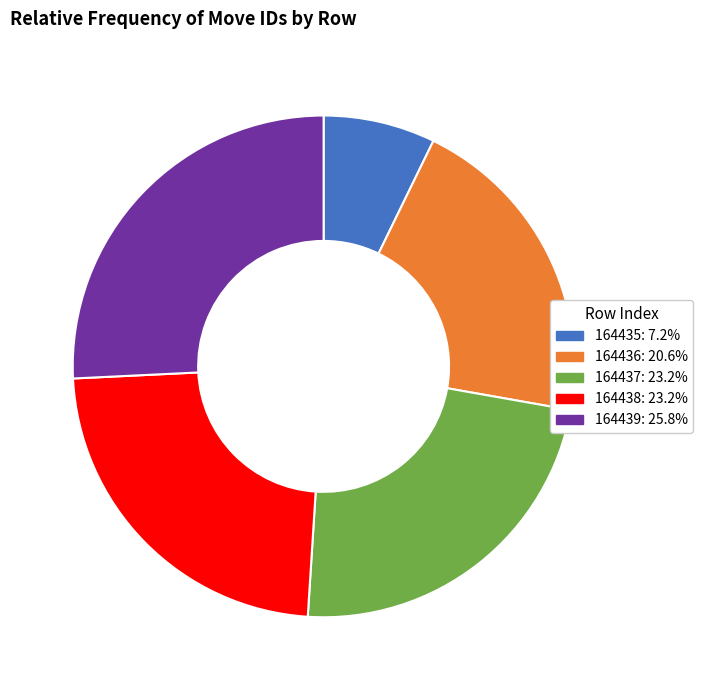

What is the ratio of the value at 164437 to the value at 164436?

1.1